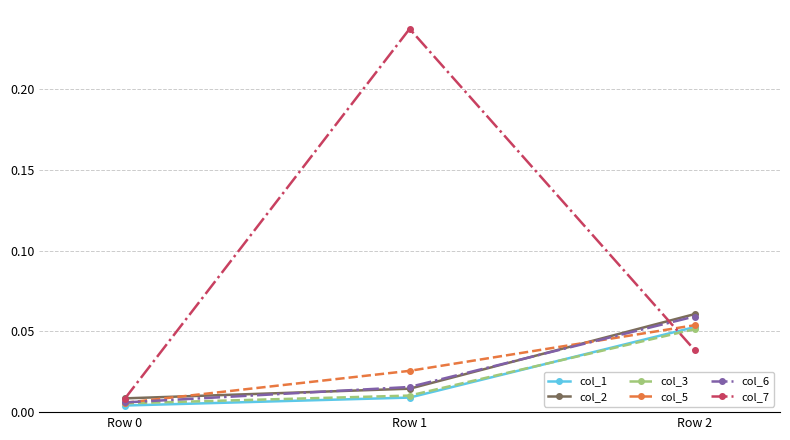

Which series has the largest total across all categories?

col_7